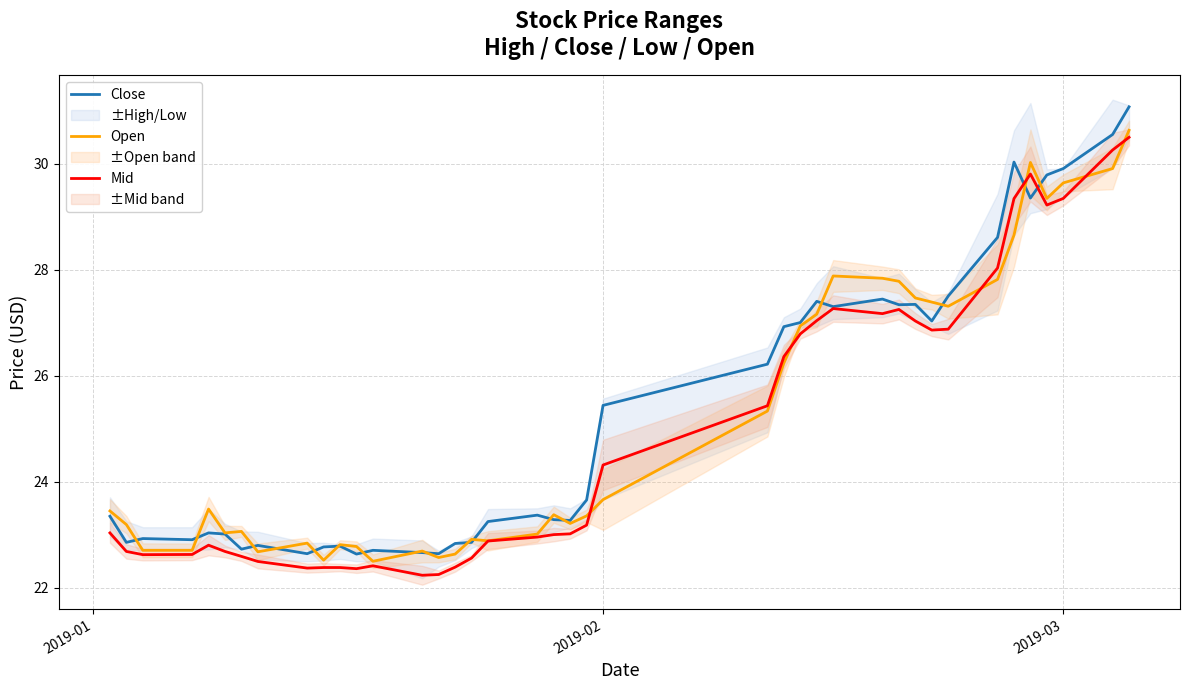

What is the lowest value of the Open series?

22.5